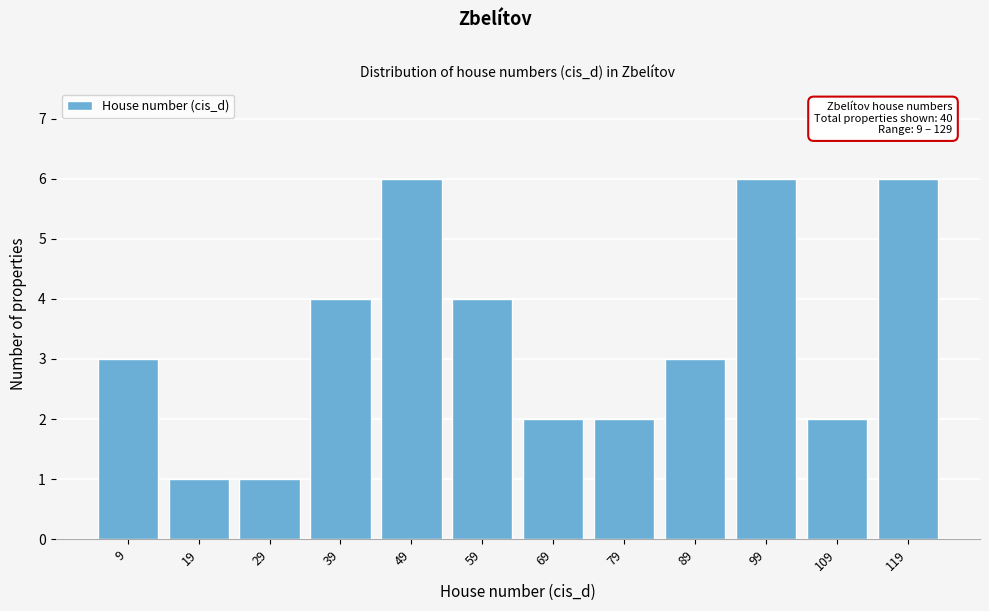

Reading left to right, extract all data points from this chart.

3	1	1	4	6	4	2	2	3	6	2	6